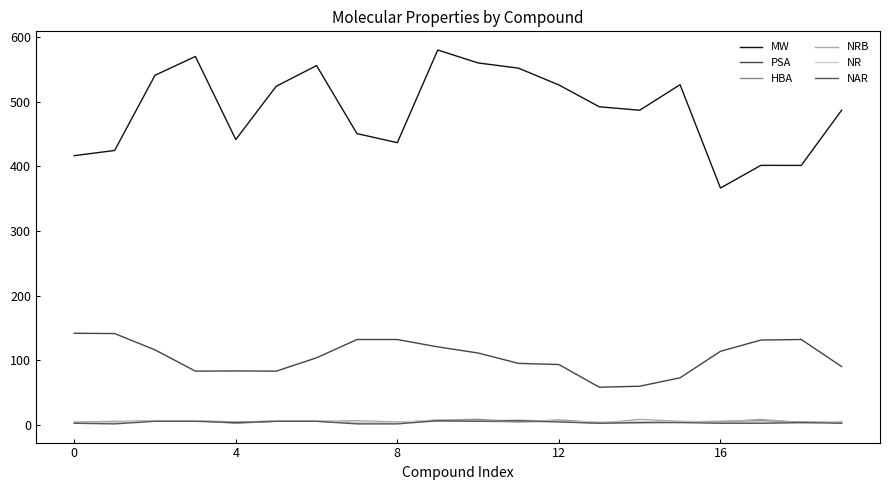

Is this an area chart (filled region under the line)?

No